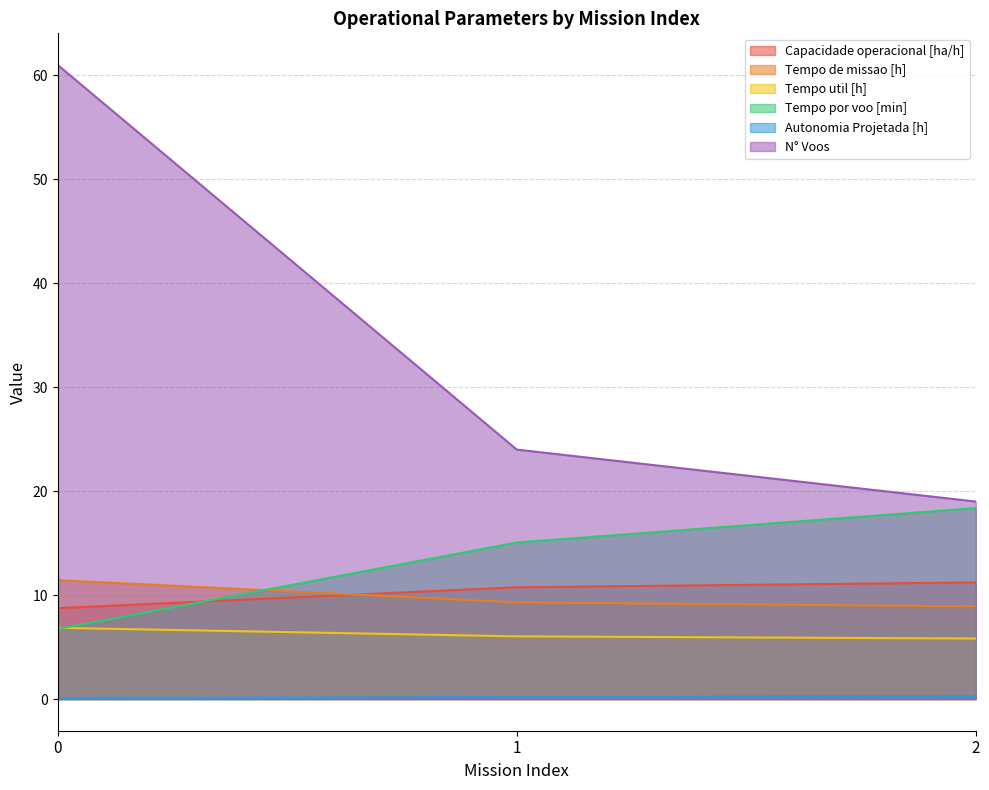

What is the value of the Tempo de missao [h] point at the 2nd from the left?

9.3